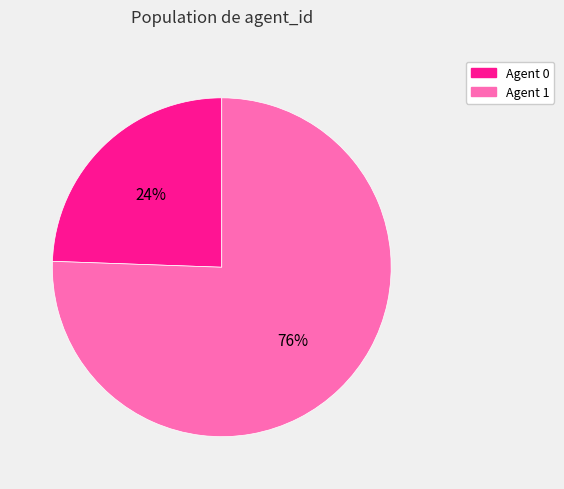

Does any single category account for the majority?

Yes